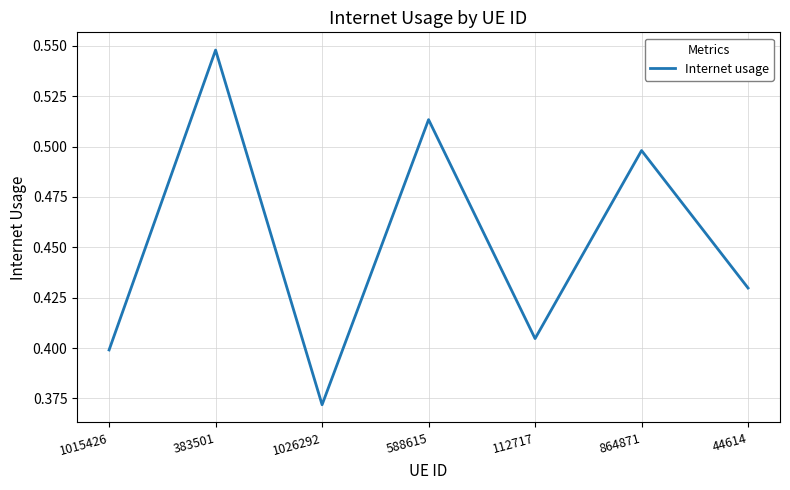

Which category has the lowest value across all series?

1026292